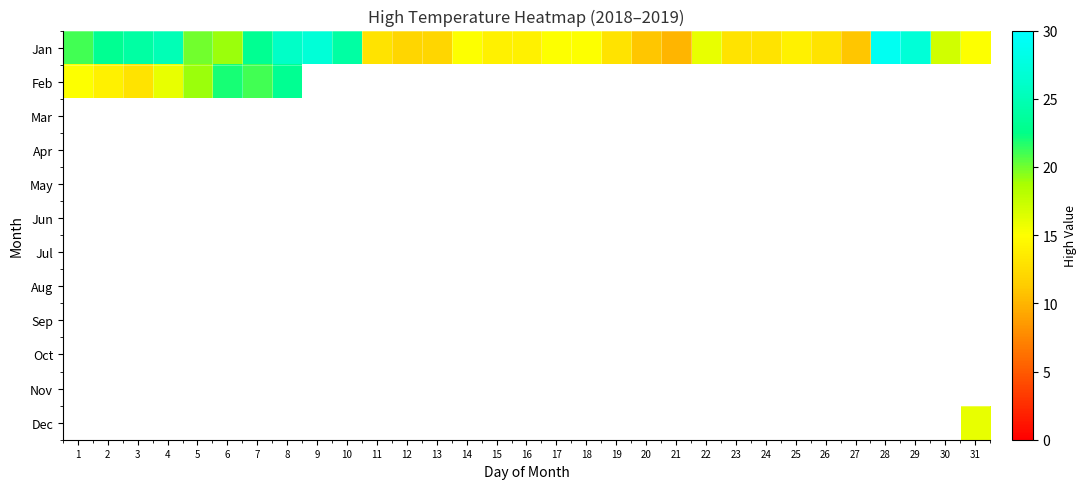

At which label does Jan reach its minimum?

21